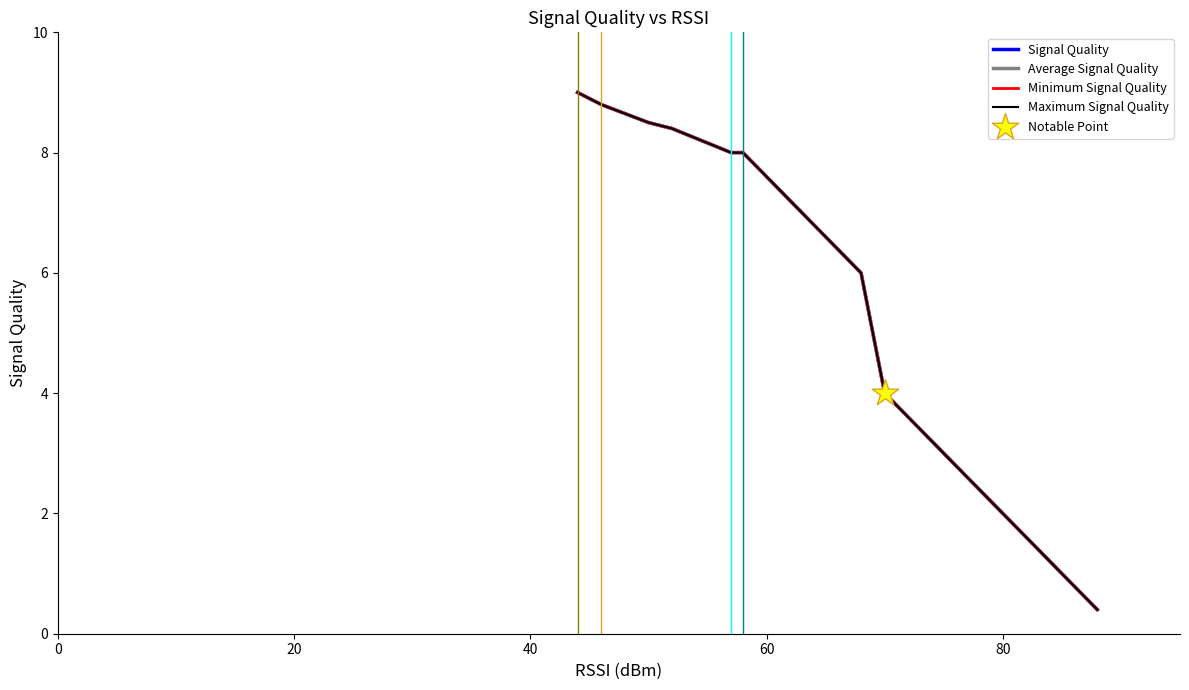

Which series reaches the maximum Y coordinate?

Signal Quality